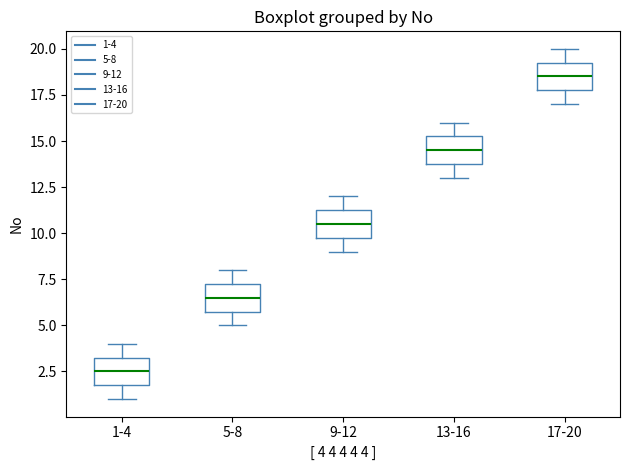

Where does the upper whisker of the box for 17-20 end on the y-axis? The values are not printed on the chart, so give them approximately, as read against the axis.

20.0